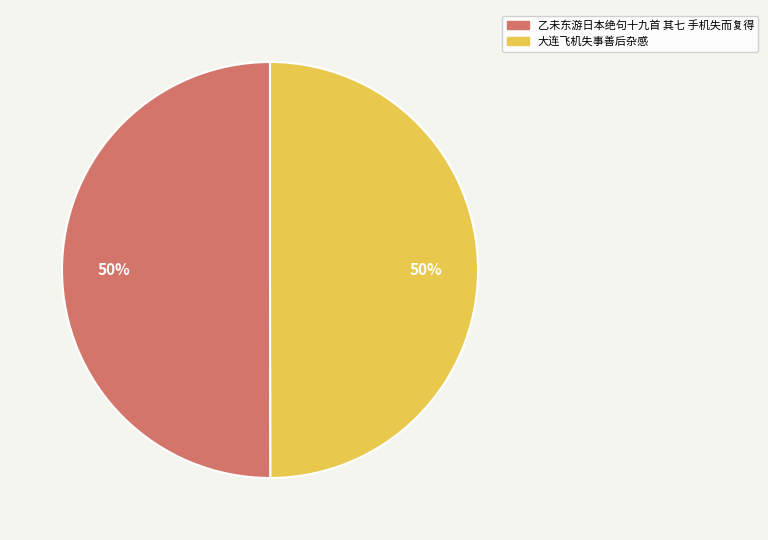

True or false: 乙未东游日本绝句十九首 其七 手机失而复得 accounts for 50% of the total.

True